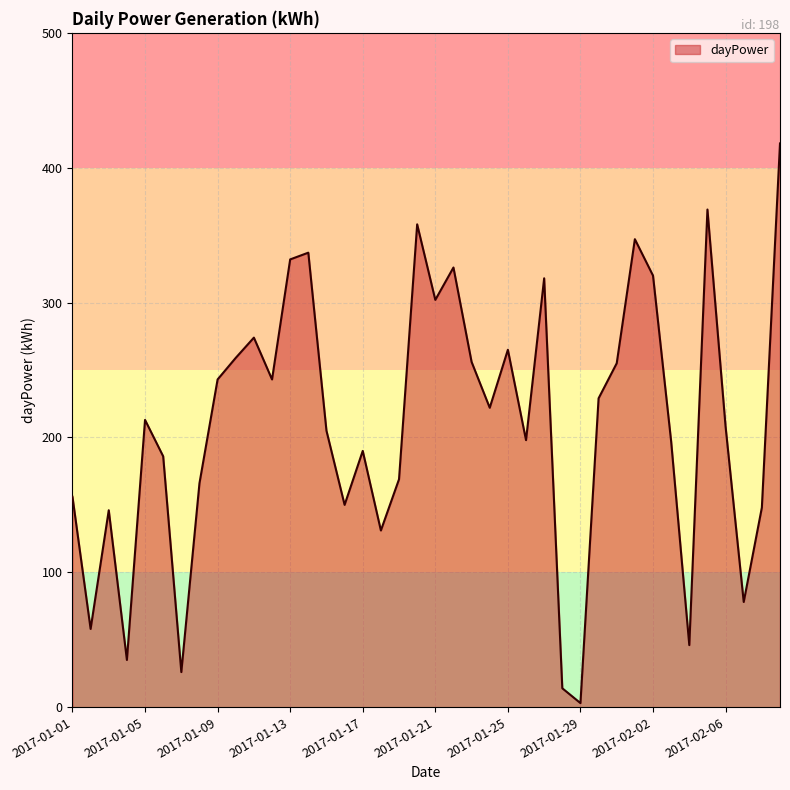

What is the maximum value shown in the chart?

418